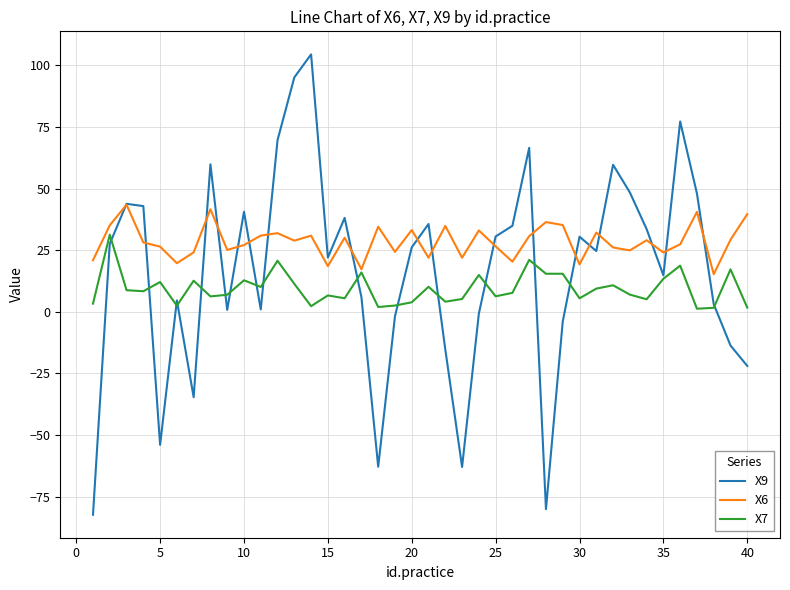

Which series has the largest range (max minus min)?

X9